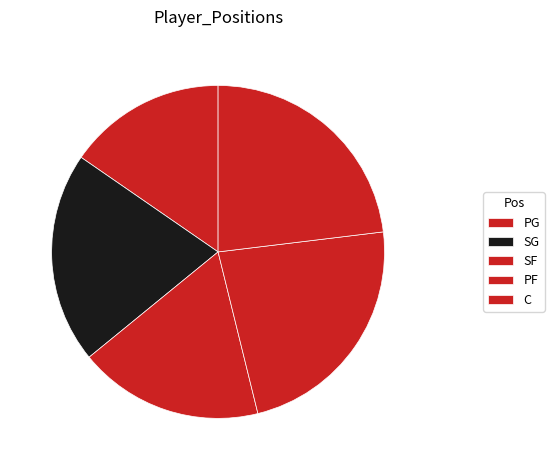

How many slices are in this pie chart?

5